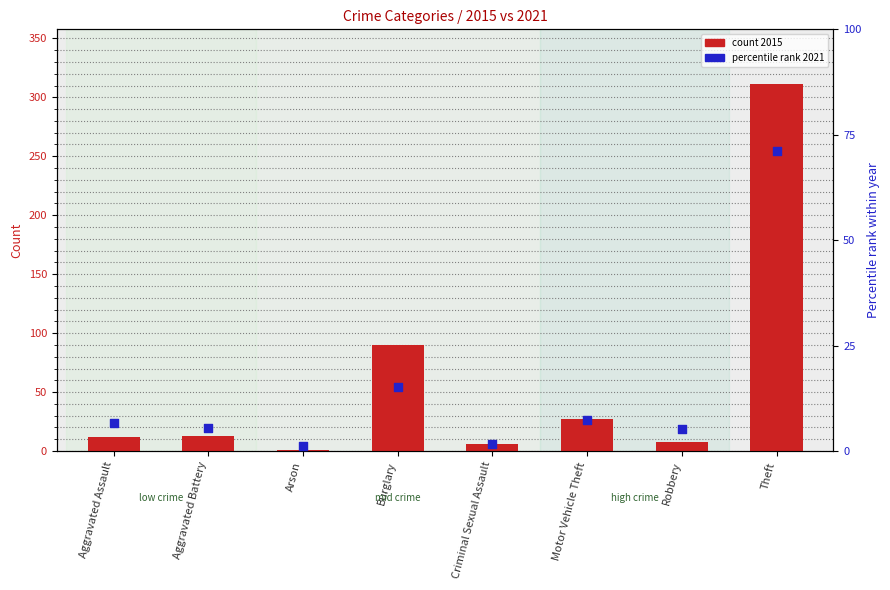

What are all the series names shown in the legend?

count 2015, percentile rank 2021